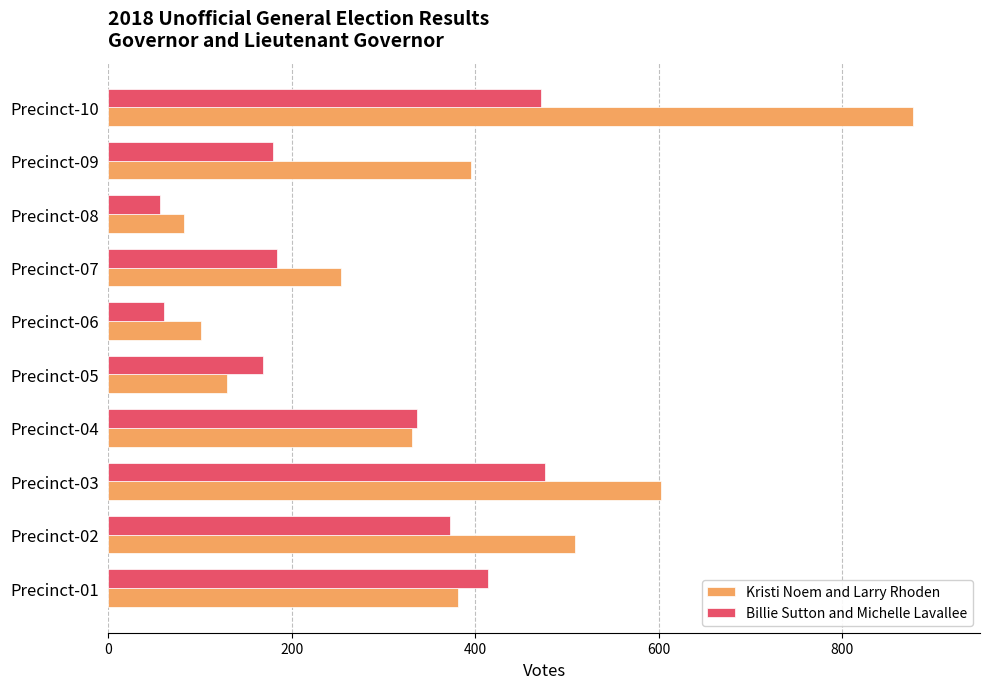

What is the sum of all Billie Sutton and Michelle Lavallee values?

2717